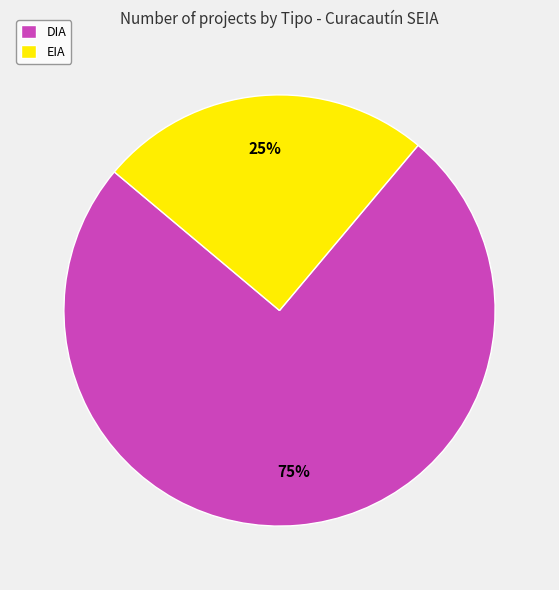

Rank the categories by value from lowest to highest.

EIA, DIA